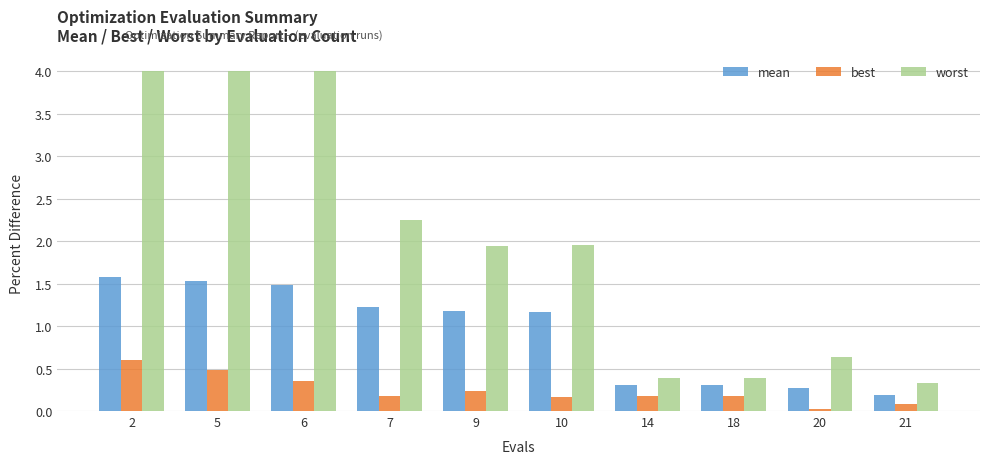

The value of best at 10 is 0.2. True or false?

True